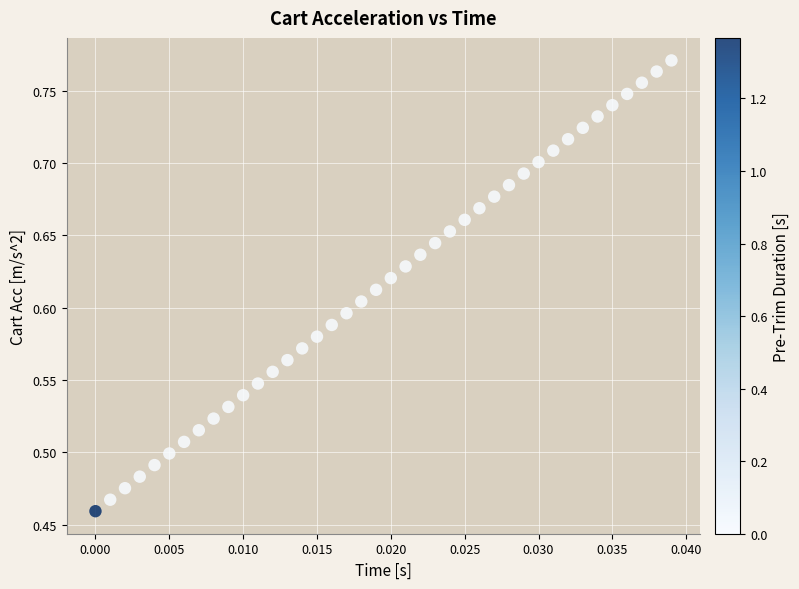

What is the range of Y values (max minus min)?

0.3